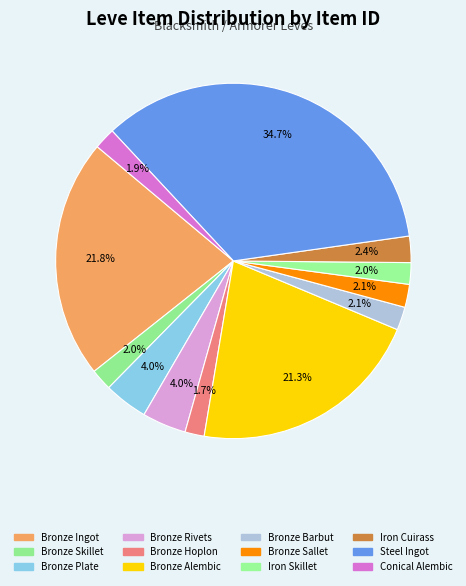

How many slices are in this pie chart?

12